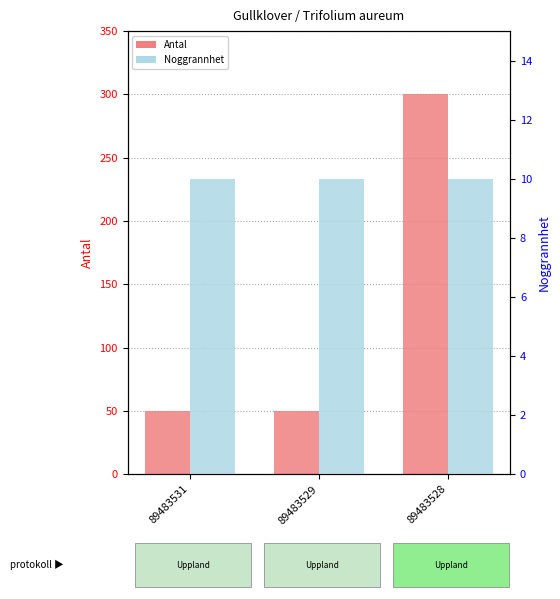

What is the sum of the Antal values at 89483529 and 89483531?

100